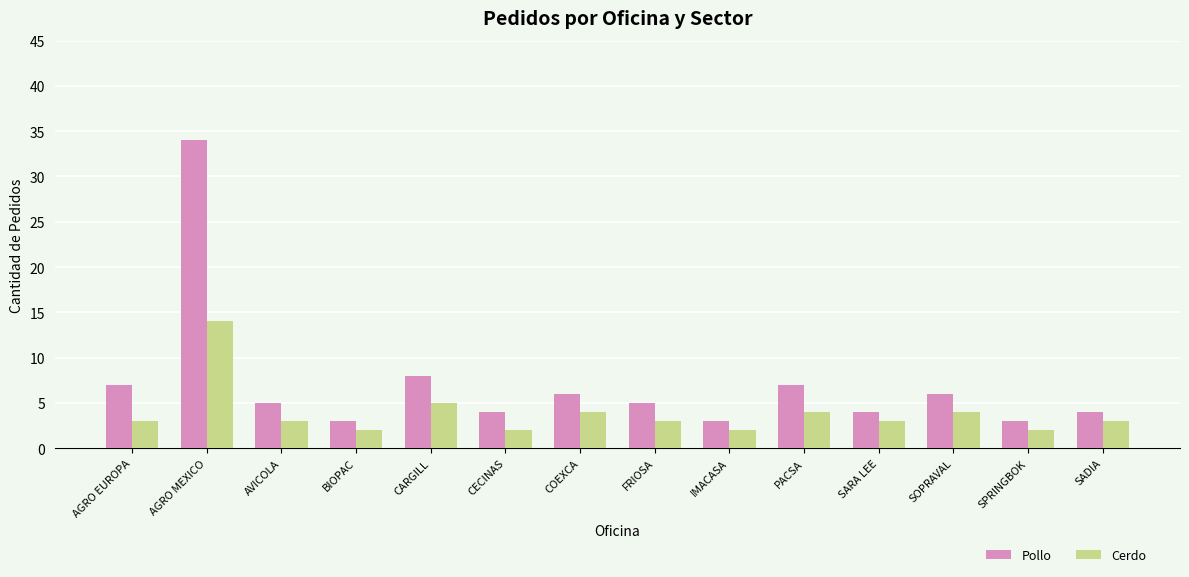

How many categories are shown in the chart?

14